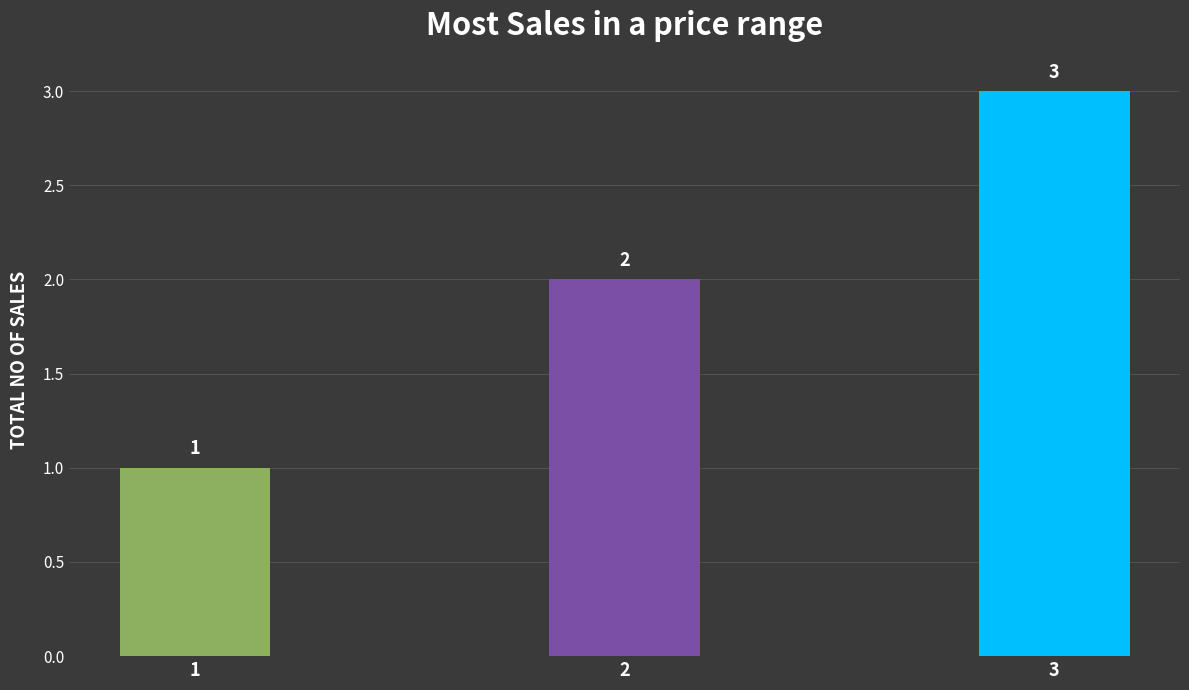

What is the value of the 2nd bar from the left?

2